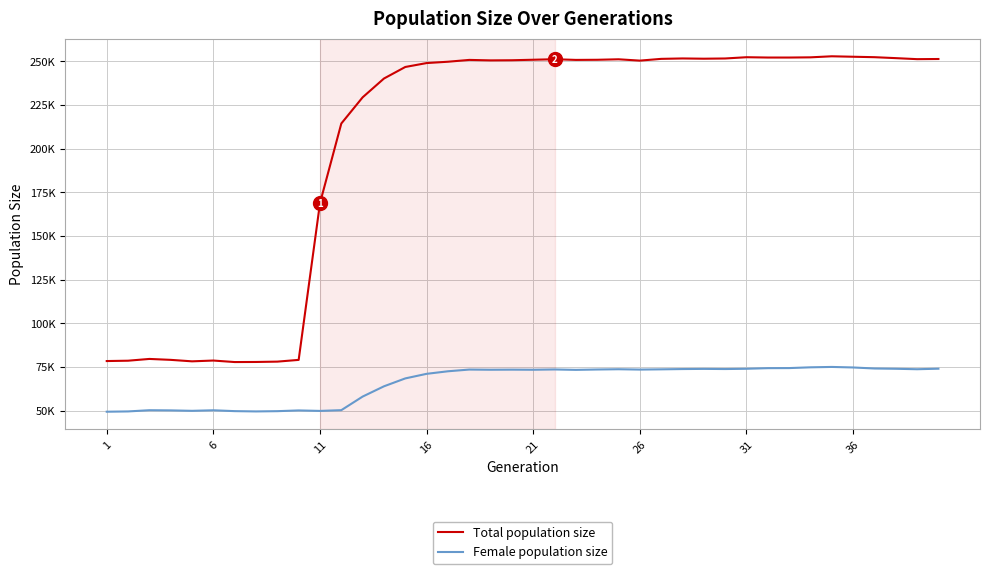

True or false: Total population size and Female population size cross at least once.

False